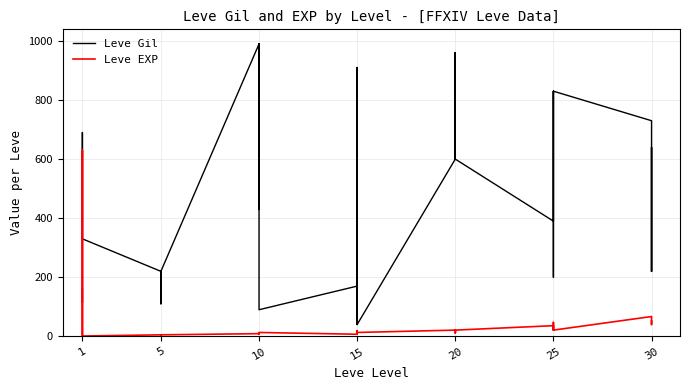

The Leve EXP series shows 28 at 20. True or false?

False